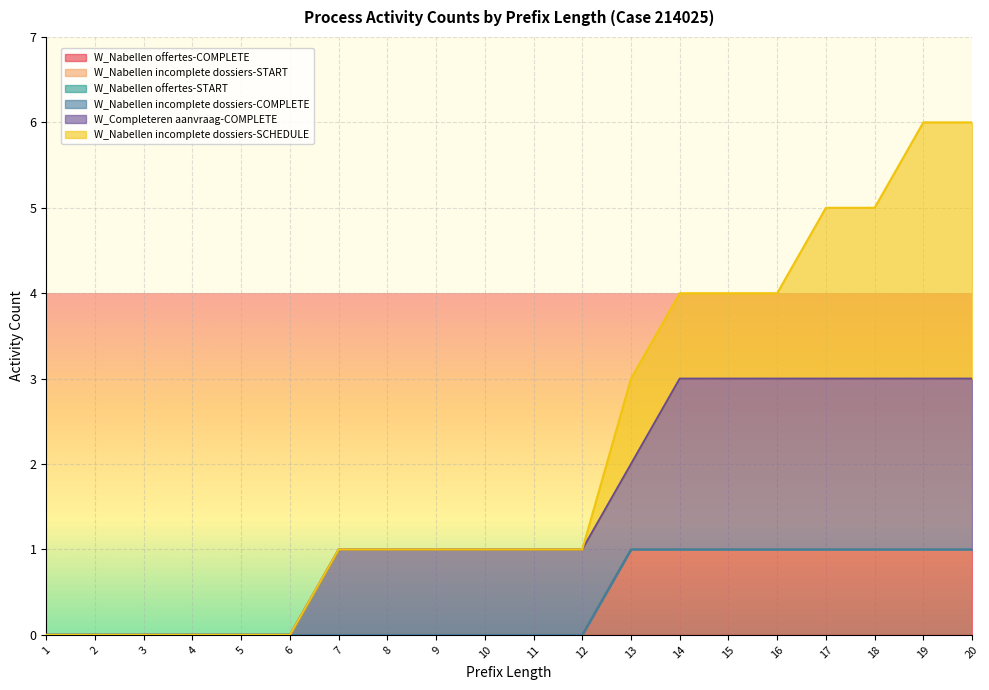

Which label corresponds to the smallest value in the chart?

1